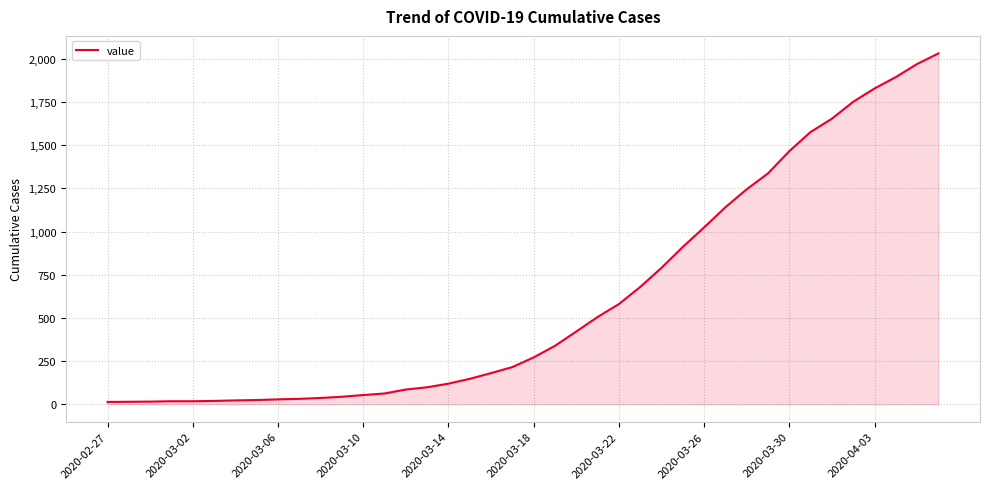

What is the sum of all values?

24656